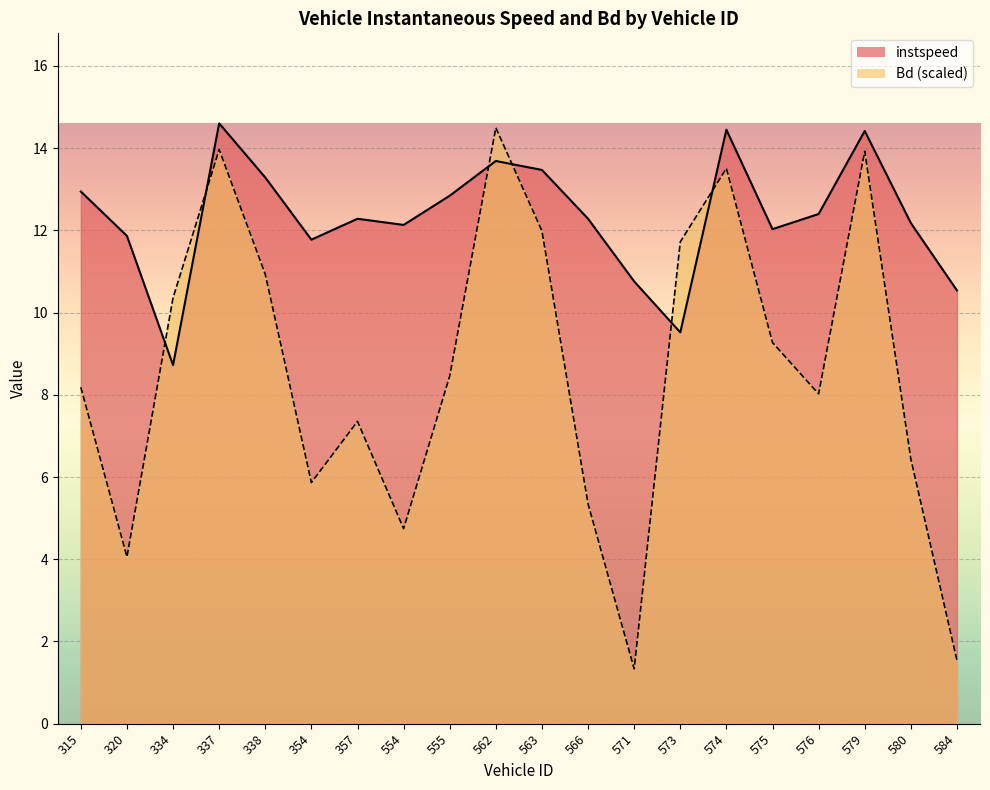

Reading right to left, extract all data points from this chart.

instspeed: 10.5	12.2	14.4	12.4	12.0	14.4	9.5	10.8	12.3	13.5	13.7	12.8	12.1	12.3	11.8	13.3	14.6	8.7	11.9	12.9
Bd: 1.5	6.4	13.9	8.0	9.3	13.5	11.7	1.3	5.3	12.0	14.5	8.5	4.7	7.4	5.9	10.9	14.0	10.4	4.1	8.2